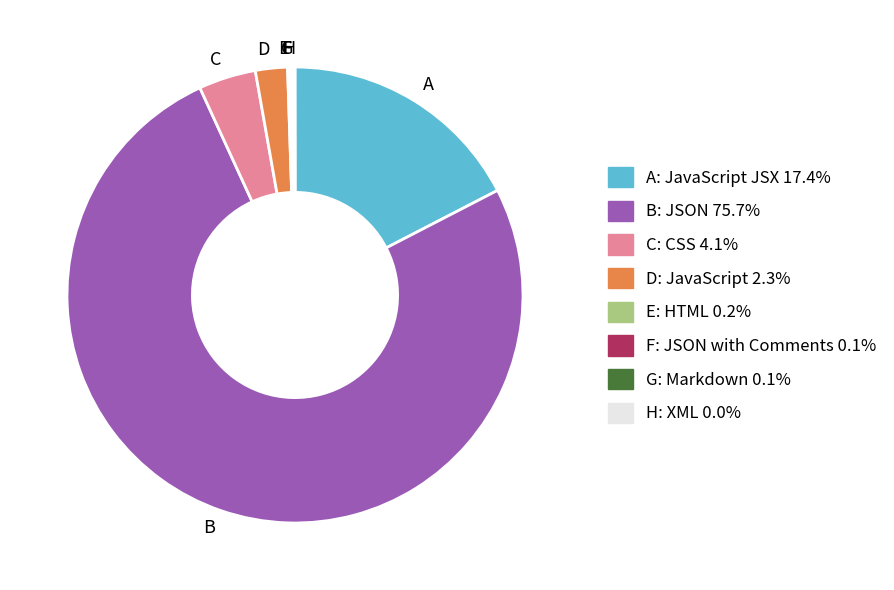

Does B represent more than half of the total?

Yes